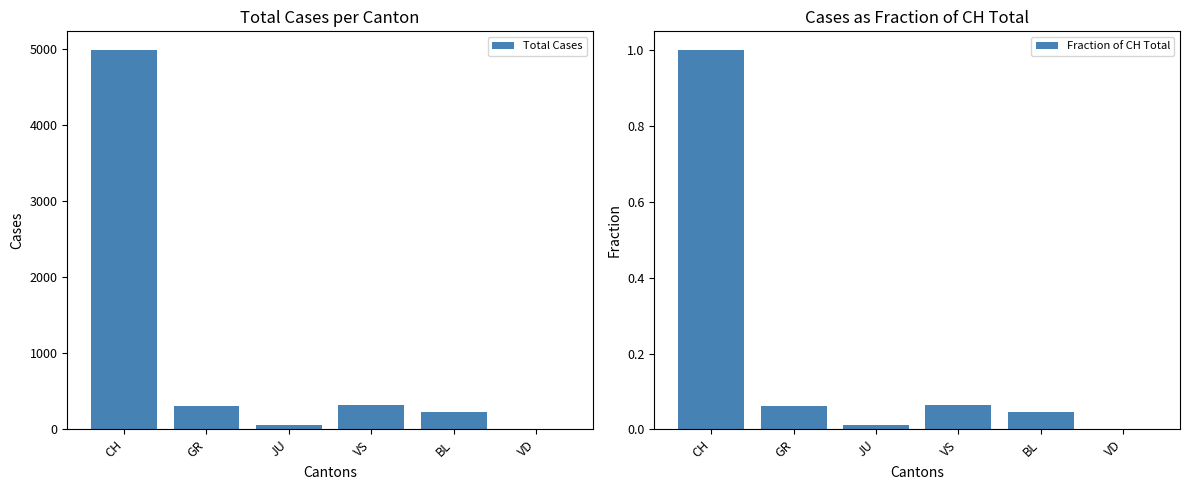

Rank the categories by Total Cases value from lowest to highest.

VD, JU, BL, GR, VS, CH